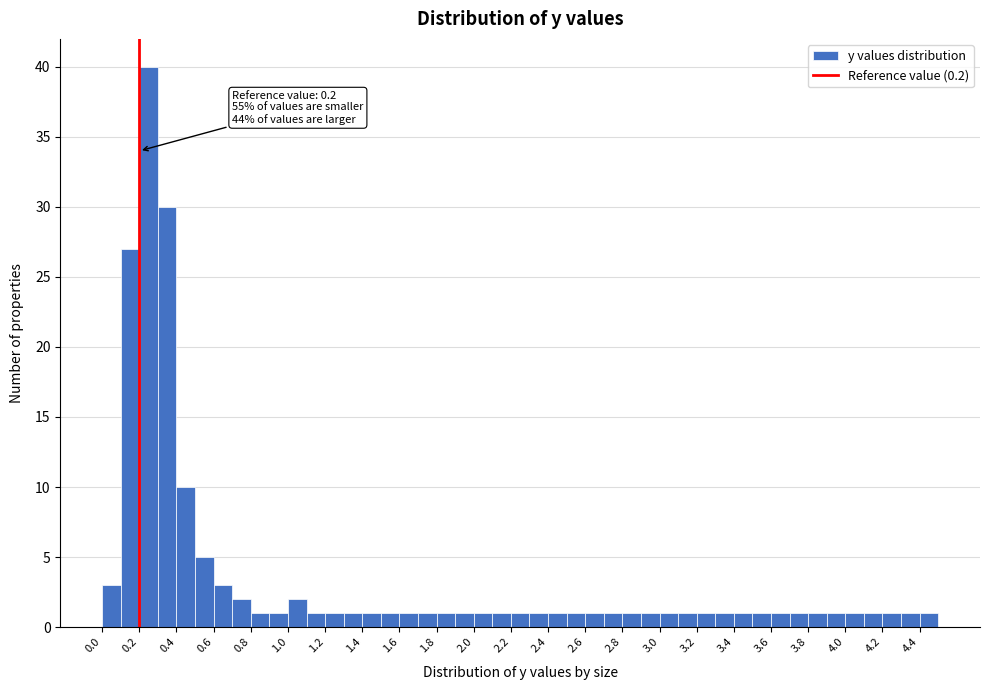

Over which range of the x-axis is the bar tallest?

0.2 to 0.3